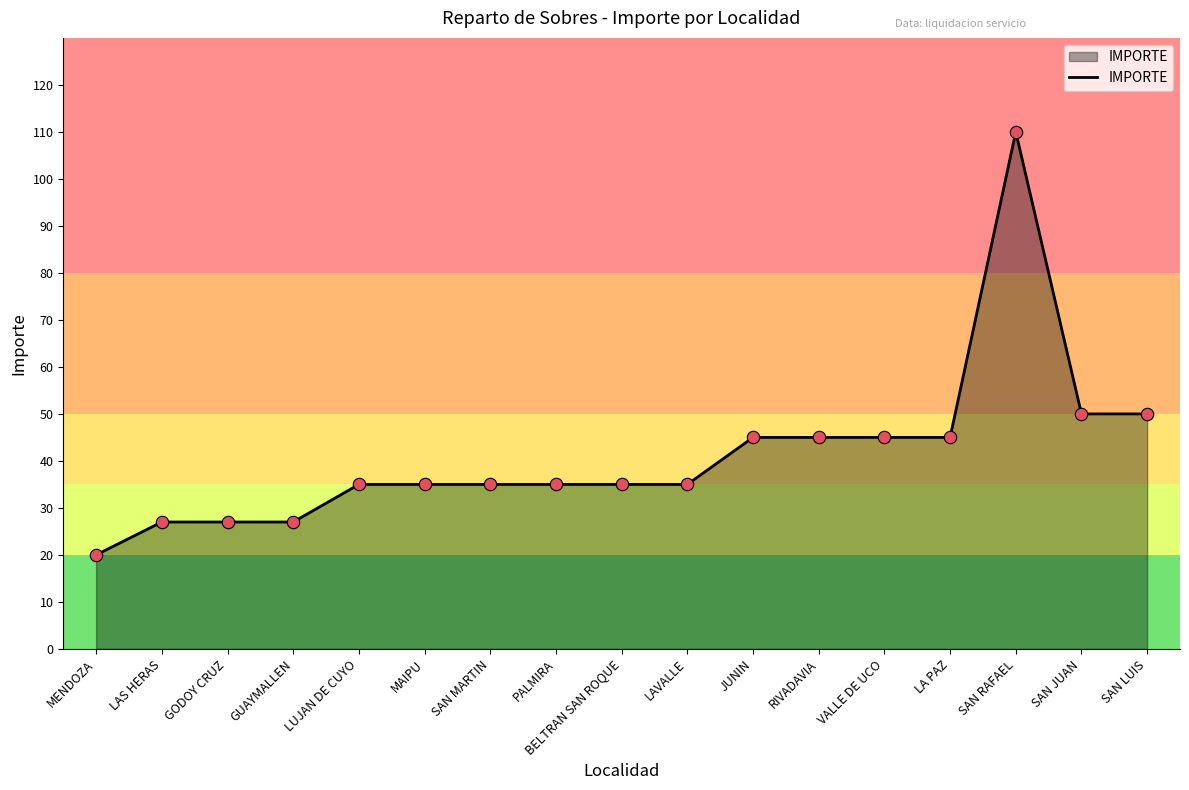

What is the ratio of the value at SAN RAFAEL to the value at SAN LUIS?

2.2